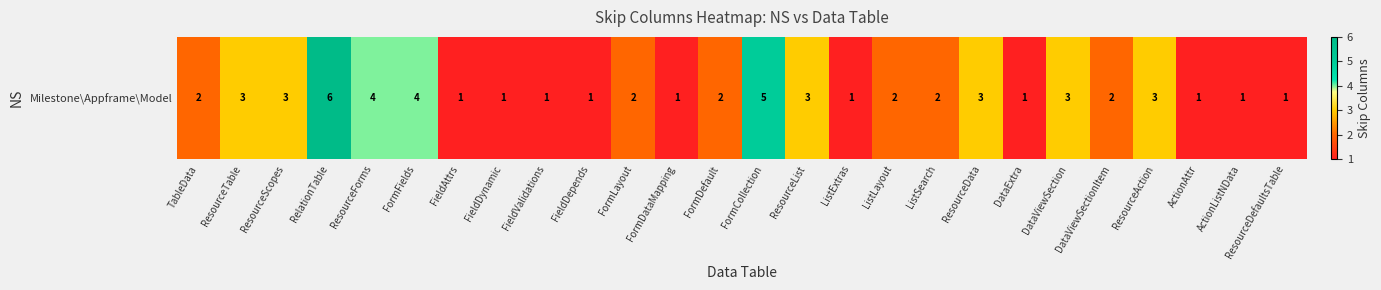

How many values are between 1 and 3?

22